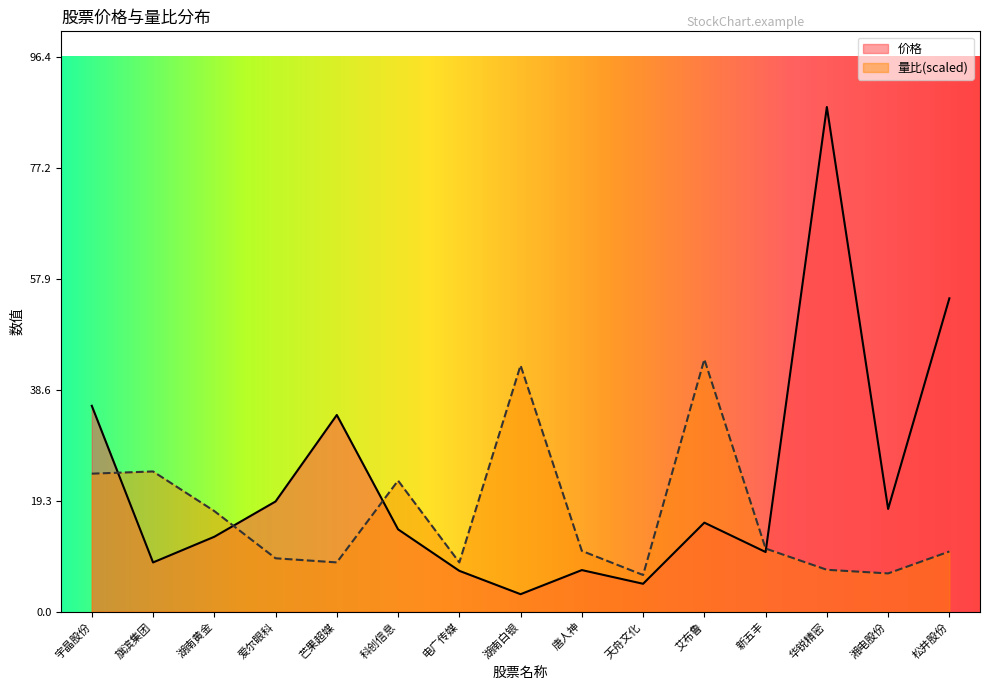

What is the difference between the highest and lowest values at 湘电股份?

11.2